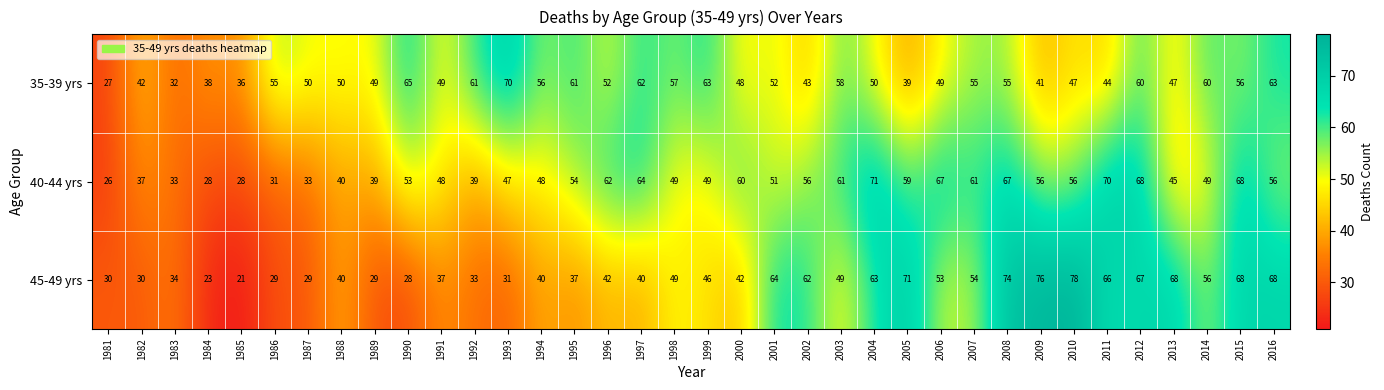

The value of 45-49 yrs at 1998 is 49. True or false?

True